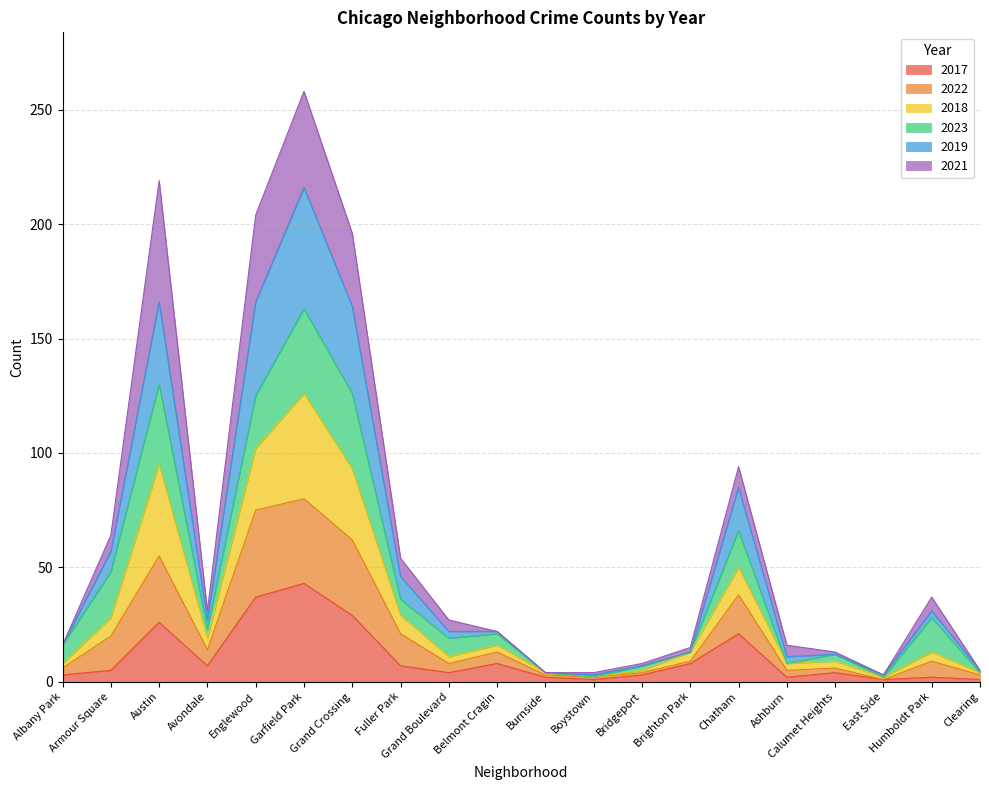

At which label does 2017 reach its peak?

Garfield Park